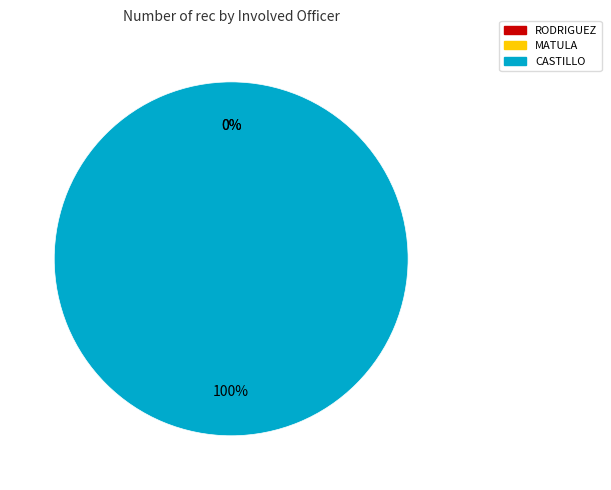

Count the number of slices in the pie.

3